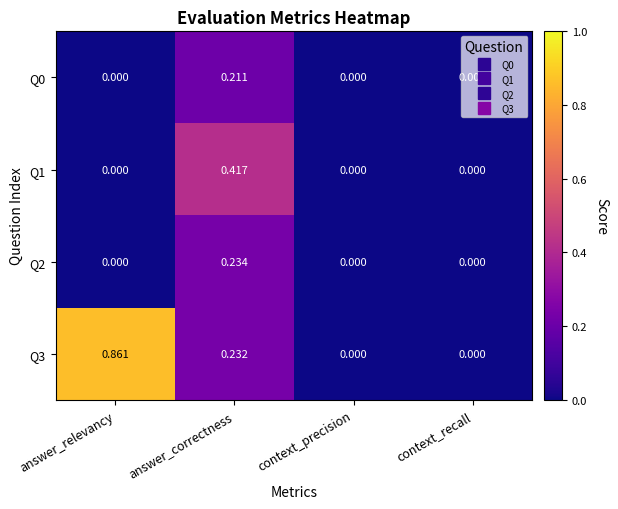

At which label does Q0 reach its peak?

answer_correctness